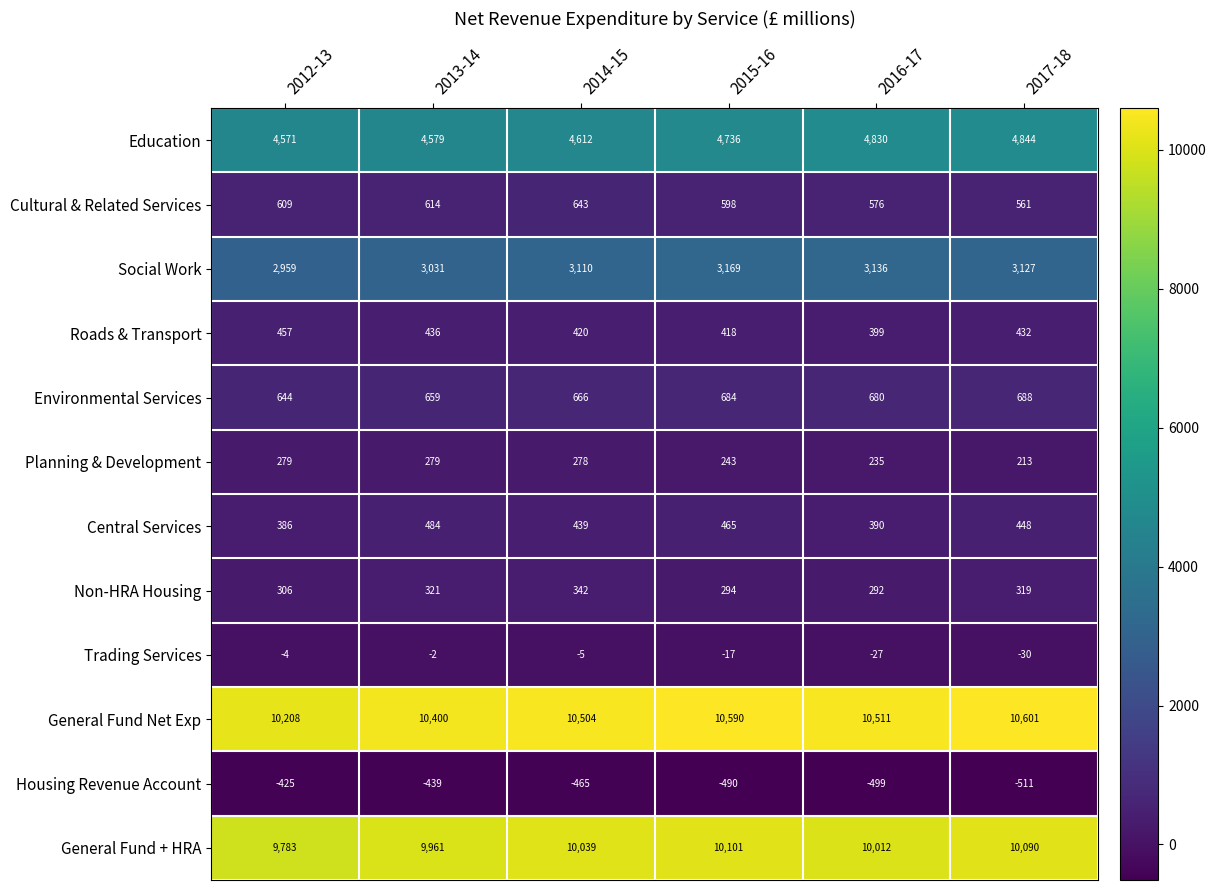

How many categories are shown in the chart?

6